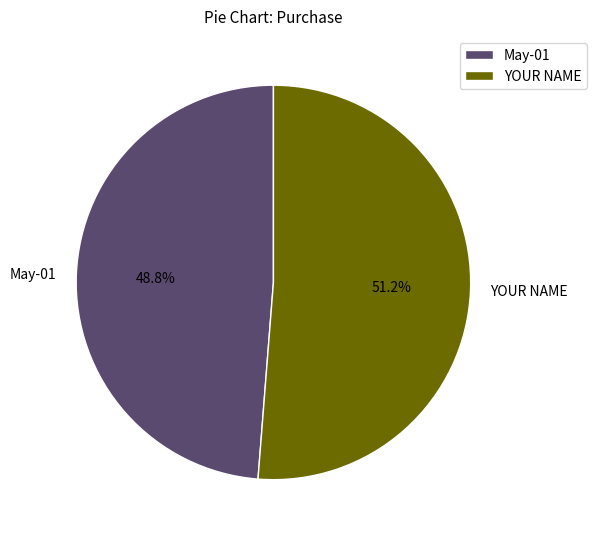

To the nearest percent, what portion does YOUR NAME represent?

51%